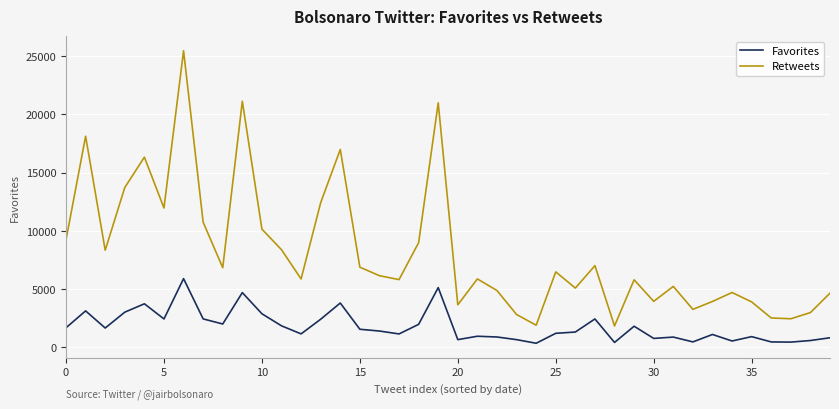

What is the difference between the maximum and minimum values in the Retweets series?

23667